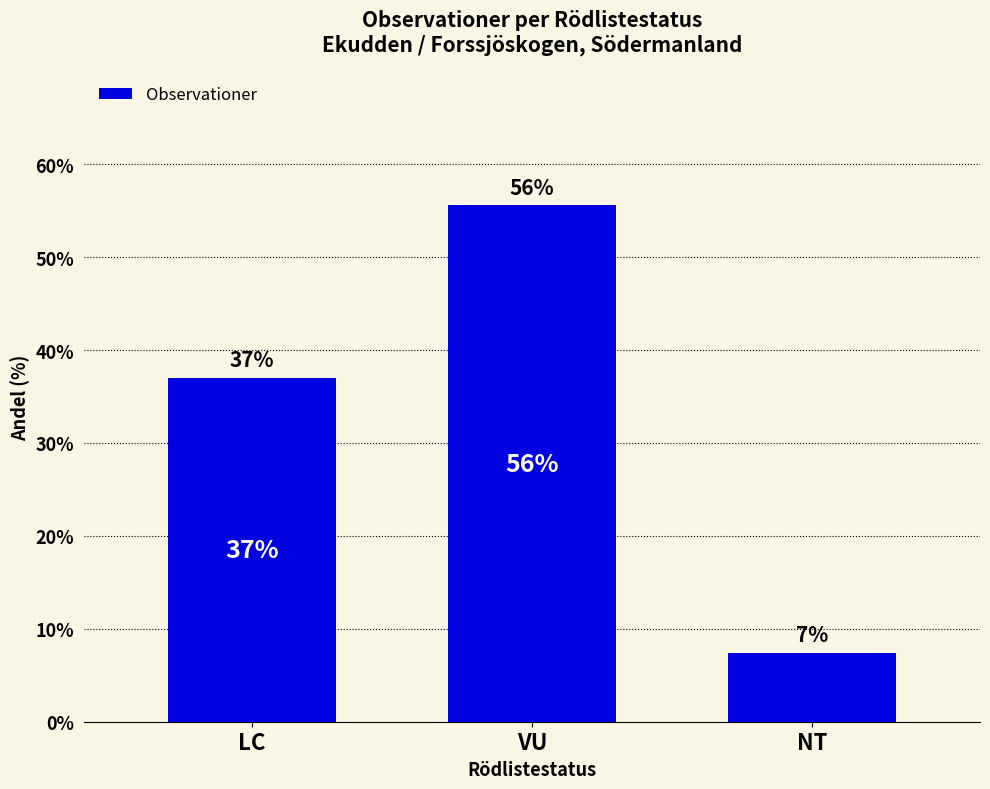

Is it true that the value at LC is 37.0?

True